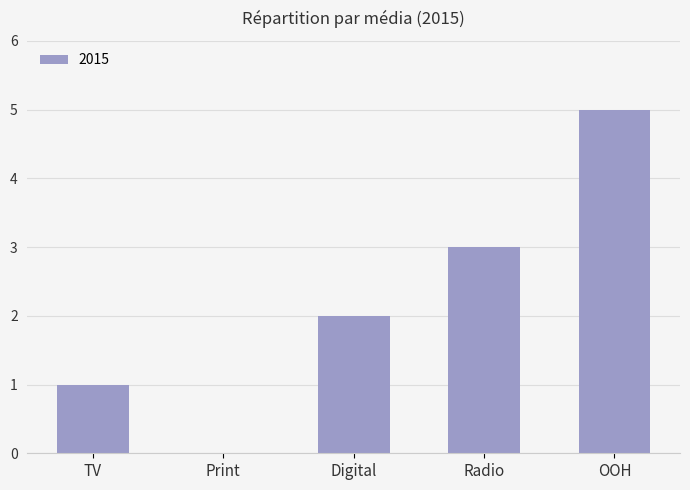

Read the value at Radio.

3